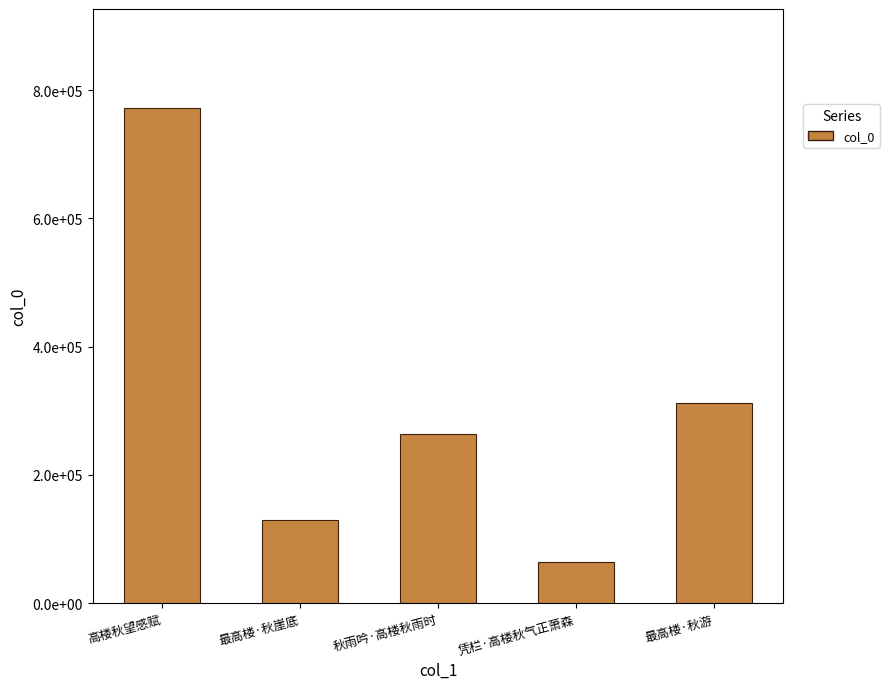

The chart shows a value of 771954 at 高楼秋望感赋. True or false?

True